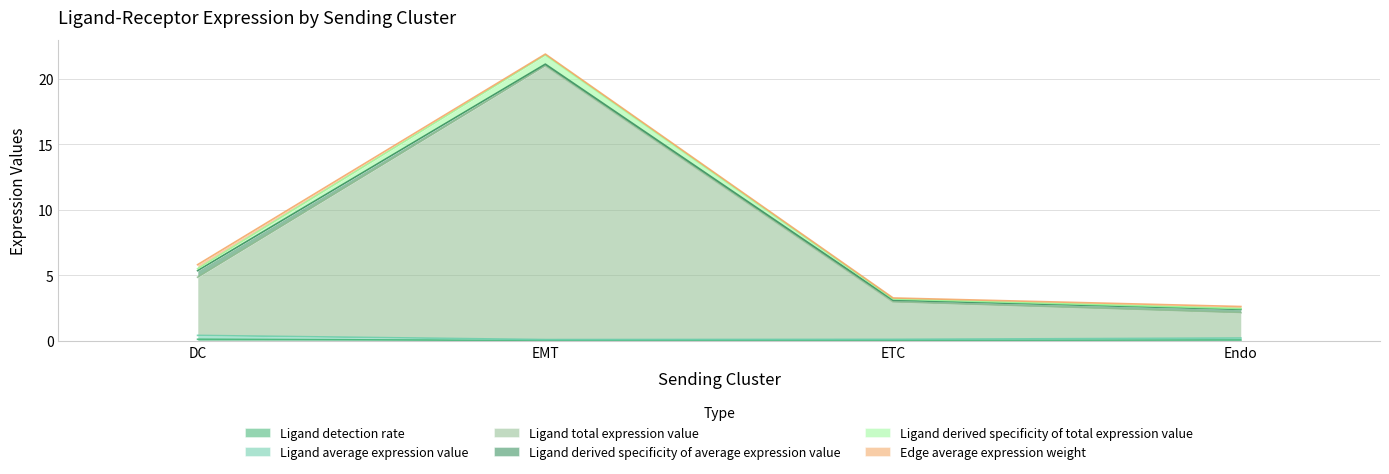

What is the sum of the Ligand derived specificity of total expression value values at ETC and EMT?

25.0